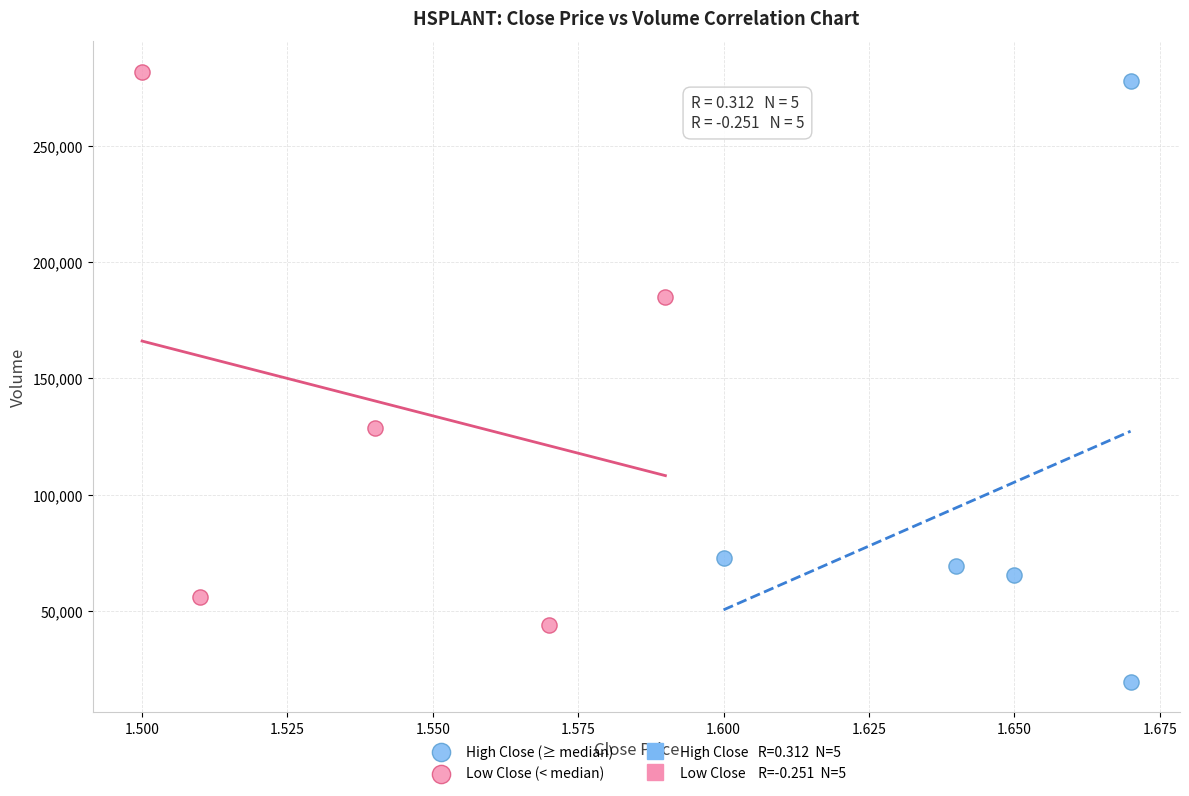

Which series contains the lowest Y value?

High Close (≥ median)